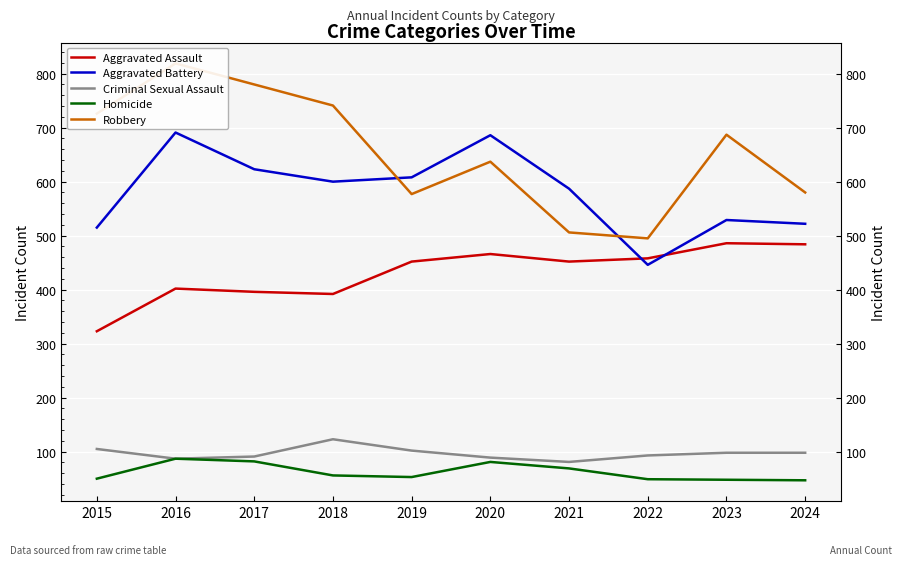

Which series changed the most between 2017 and 2020?

Robbery